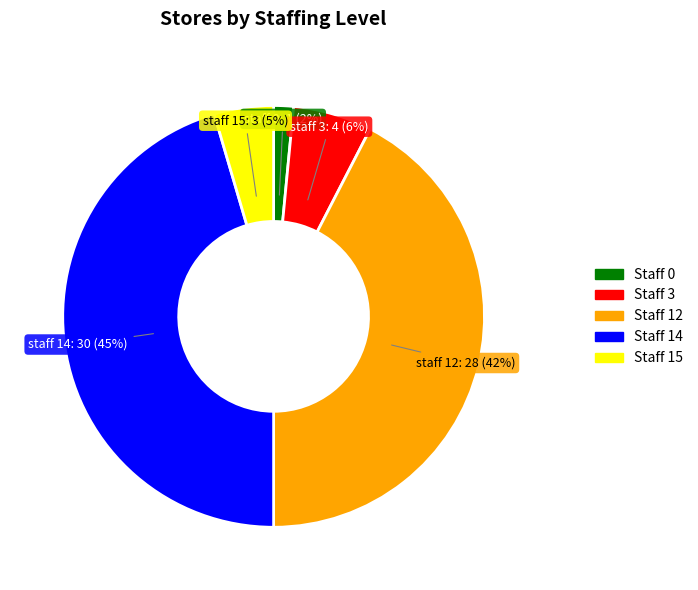

To the nearest percent, what is the average slice percentage?

20%